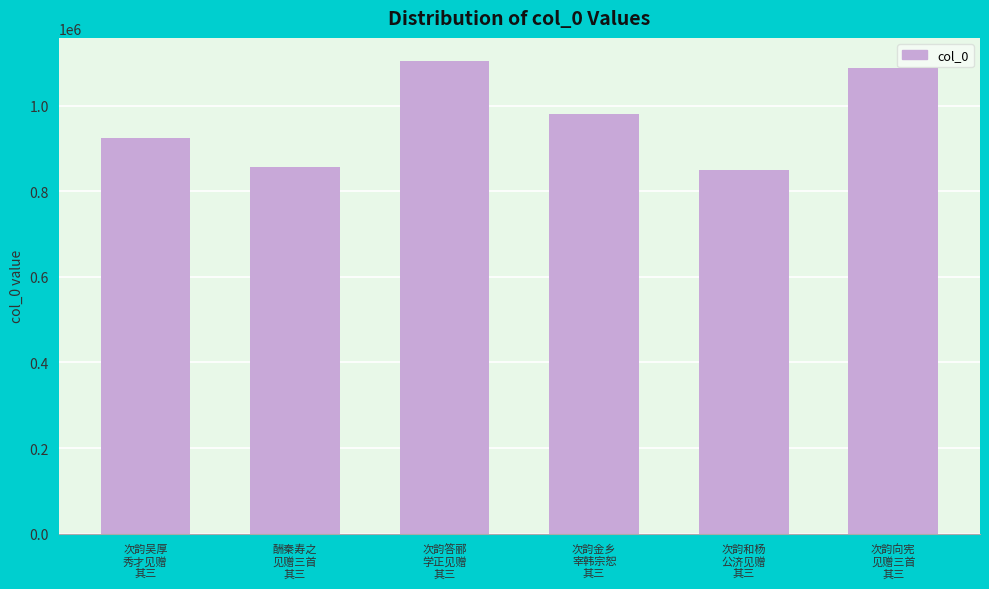

Is it true that the value at 次韵答郦
学正见赠
其三 is 1102807?

True